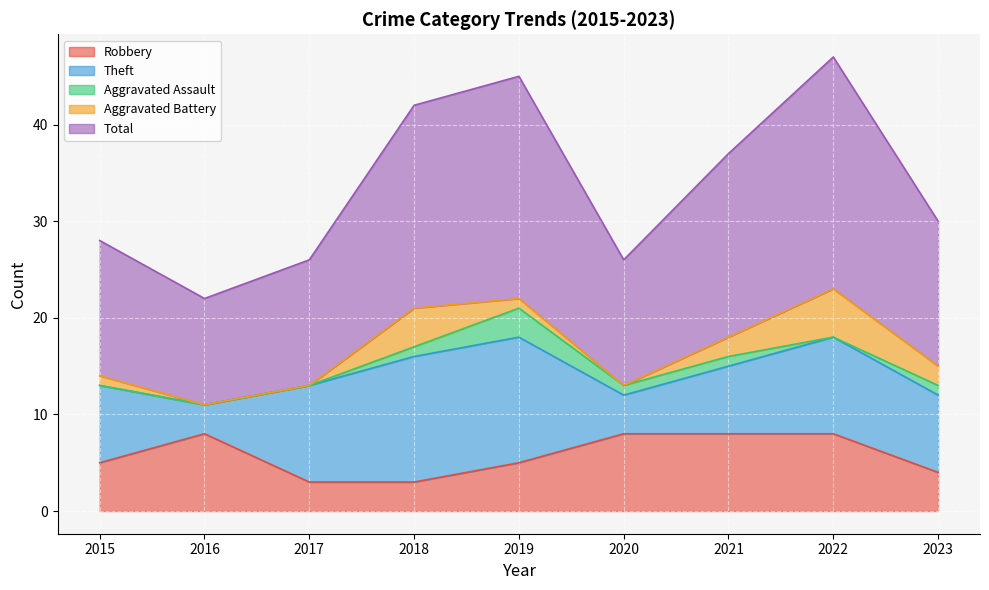

True or false: Robbery and Aggravated Assault cross at least once.

False